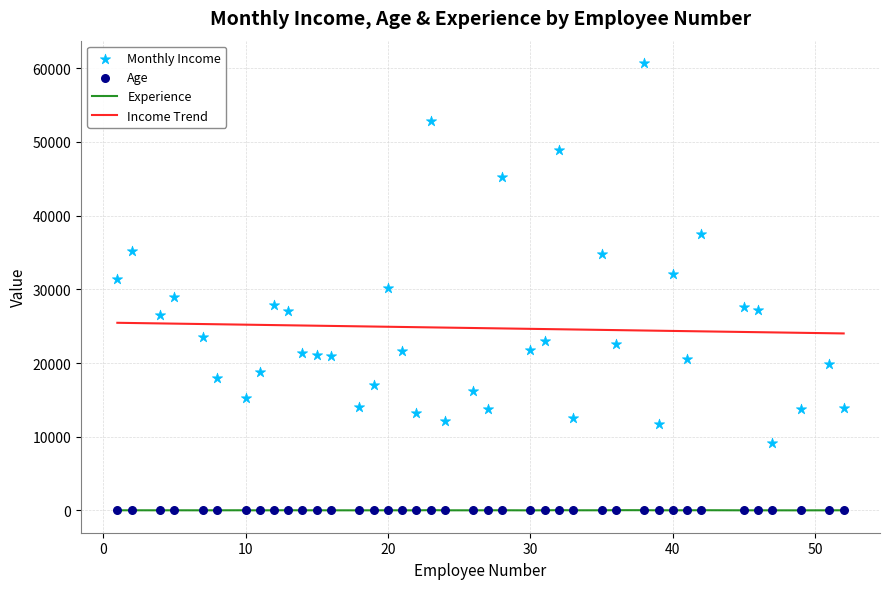

Which series contains the highest Y value?

Monthly Income